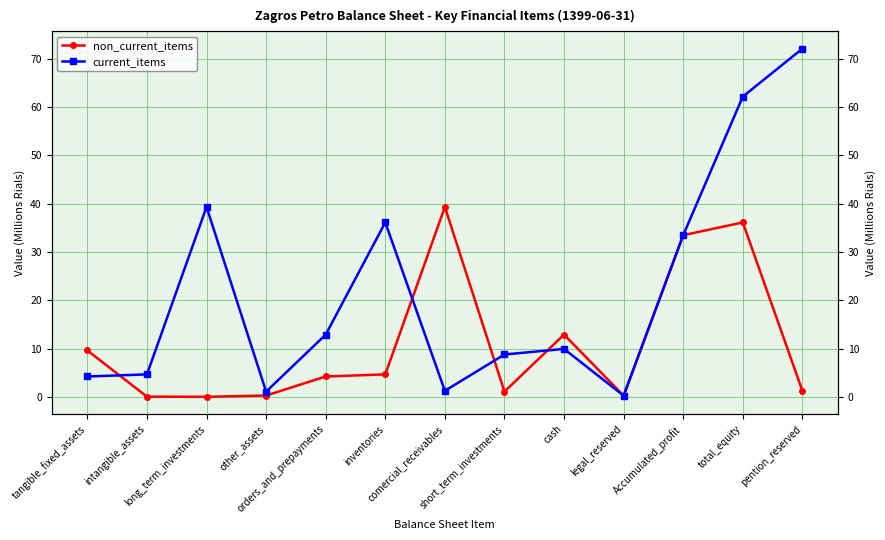

What is the label of the 9th point from the right?

orders_and_prepayments